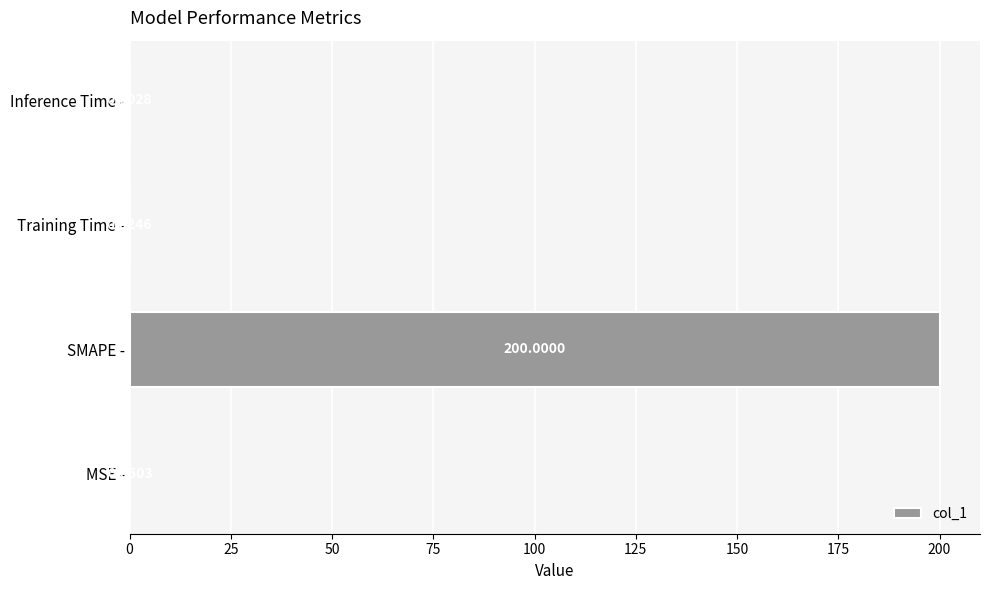

What is the change in value from SMAPE - to Inference Time -?

-200.0